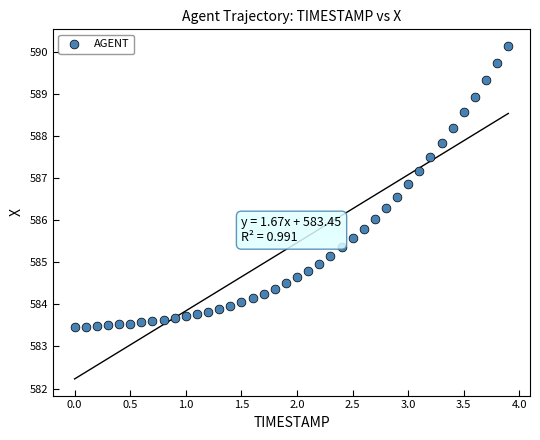

What is the range of Y values (max minus min)?

6.7